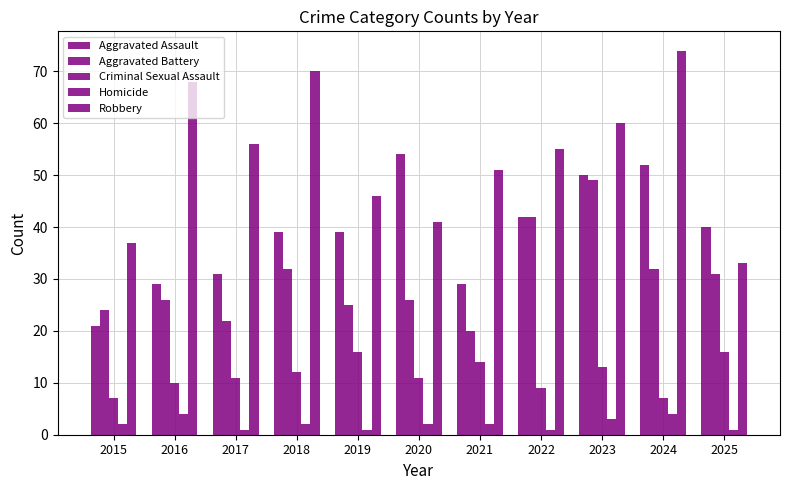

Rank the series by their maximum value, from highest to lowest.

Robbery, Aggravated Assault, Aggravated Battery, Criminal Sexual Assault, Homicide